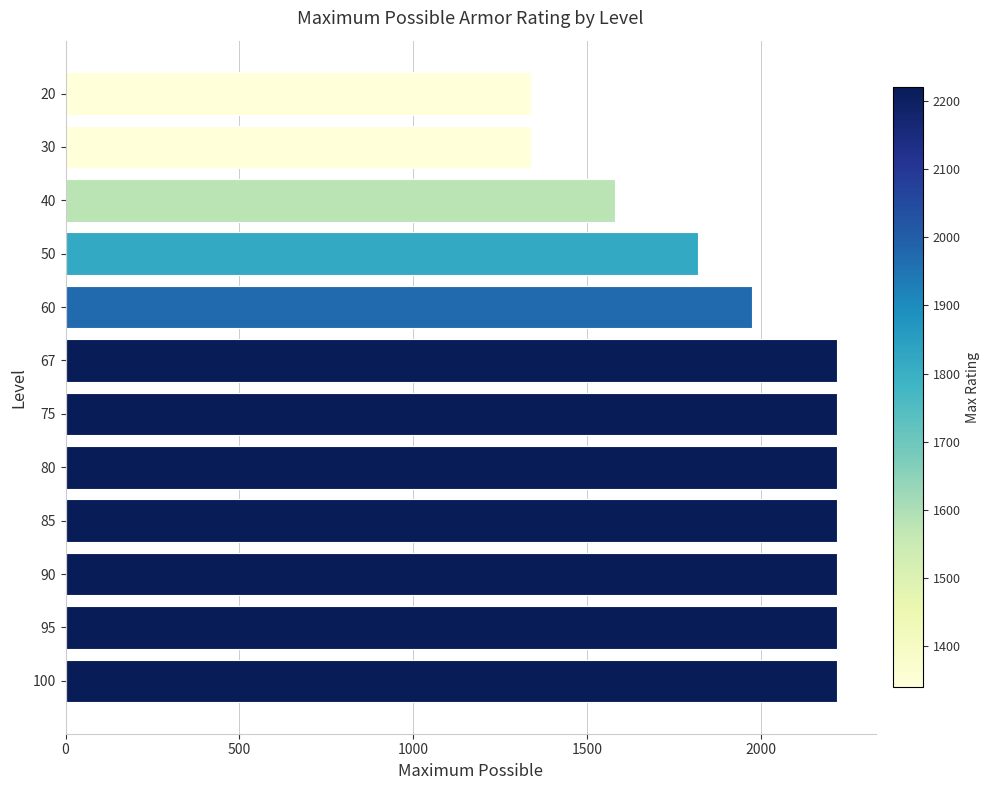

What is the value of the 5th bar from the top?

1975